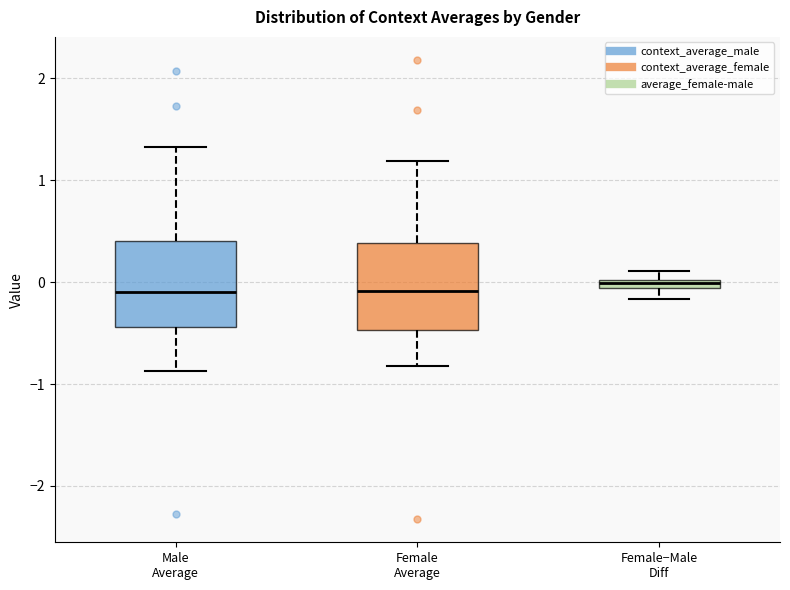

Where does the lower whisker of the box for Female Average end on the y-axis? The values are not printed on the chart, so give them approximately, as read against the axis.

-0.8